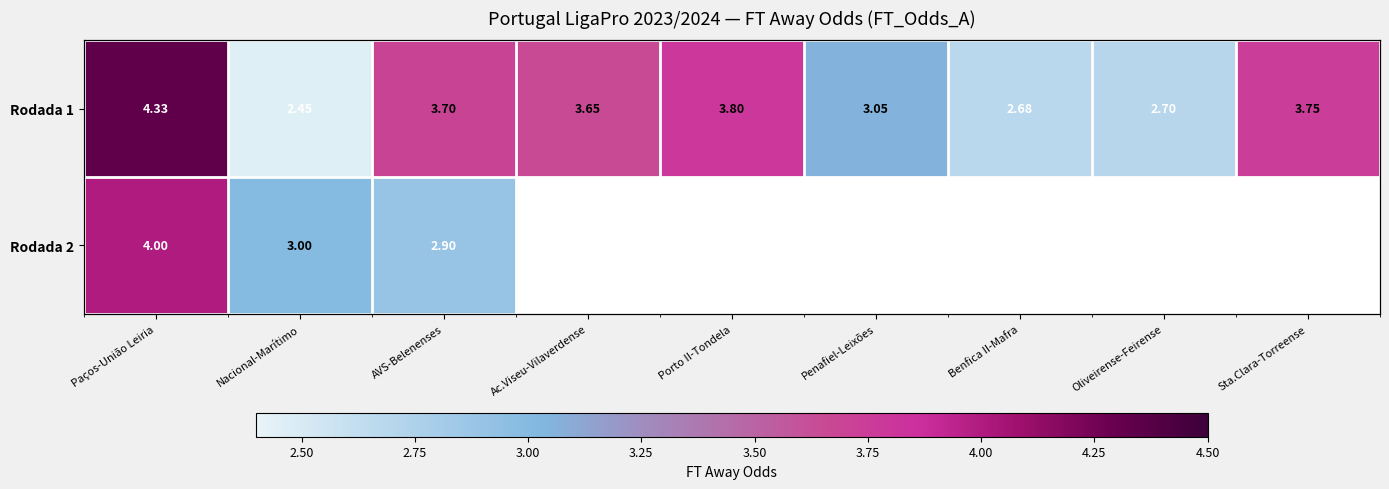

Which category has the lowest value across all series?

Nacional-Marítimo